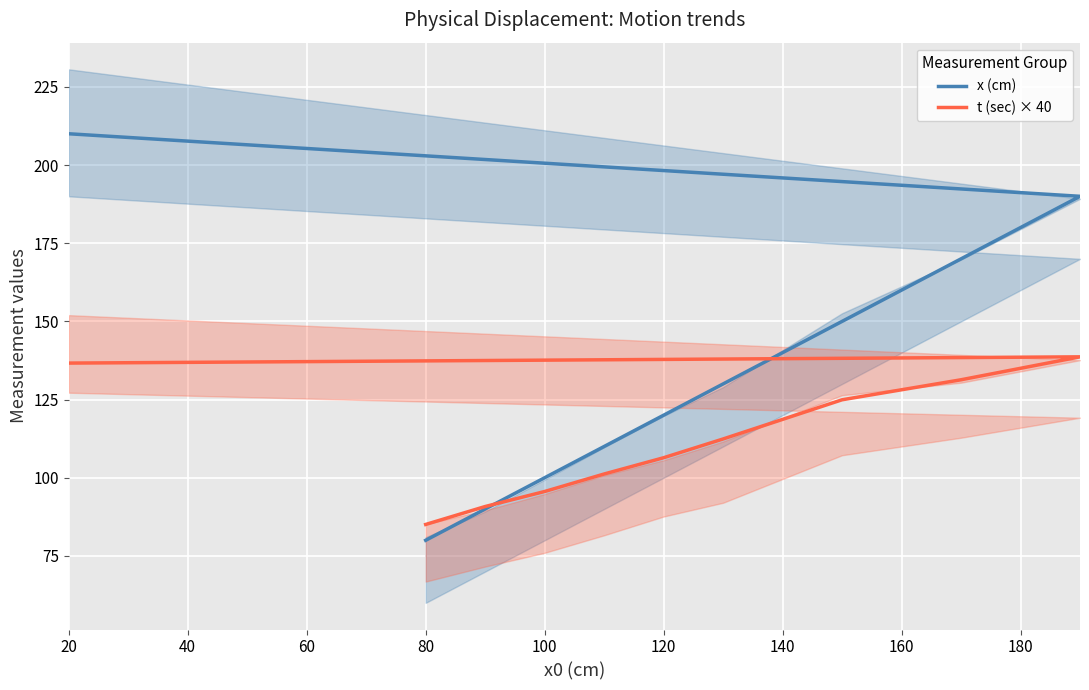

At which label does t (sec) × 40 first exceed 112?

20